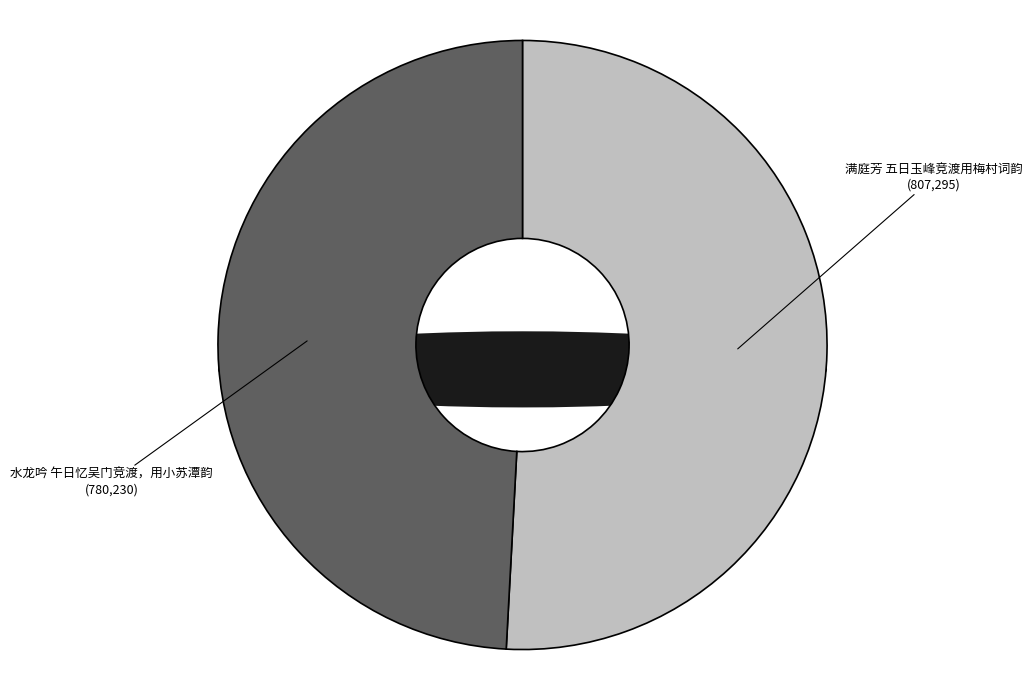

Which category has the biggest portion of the pie?

满庭芳 五日玉峰竞渡用梅村词韵